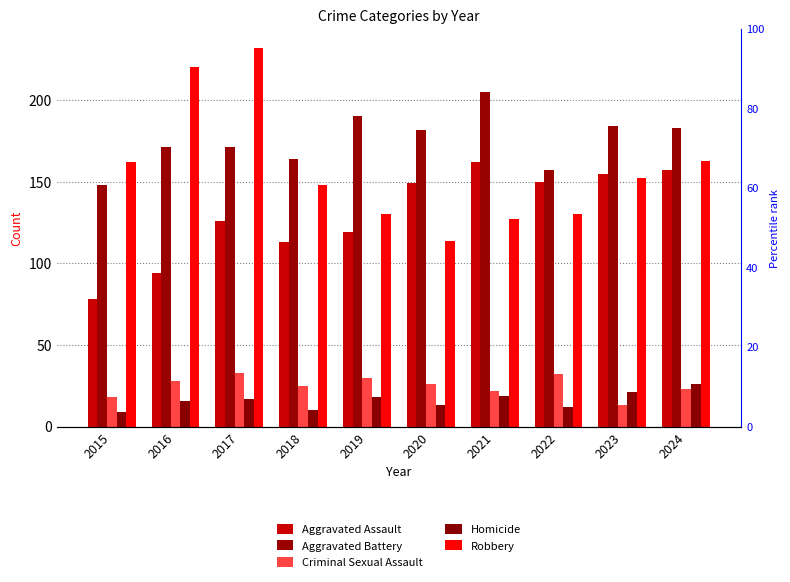

Is it true that Aggravated Battery equals 183 at 2024?

True